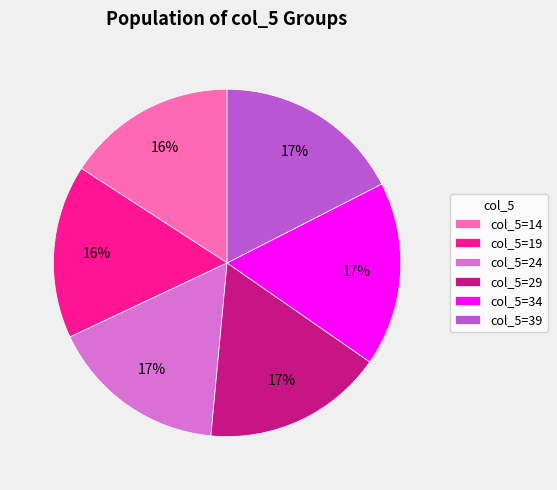

True or false: col_5=24 accounts for 17% of the total.

True